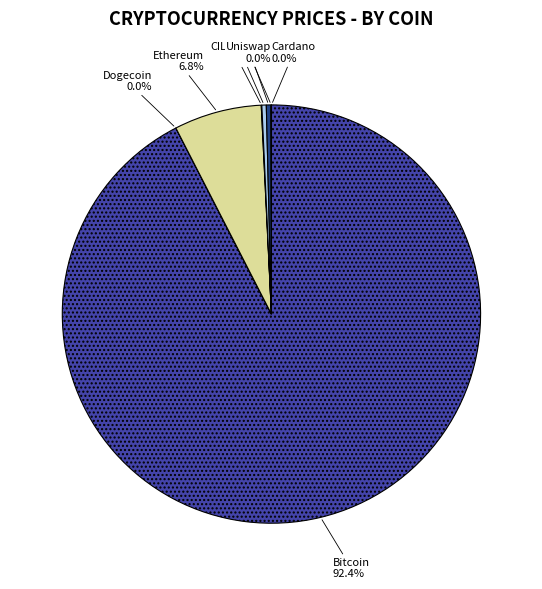

Is there a majority slice in this chart?

Yes